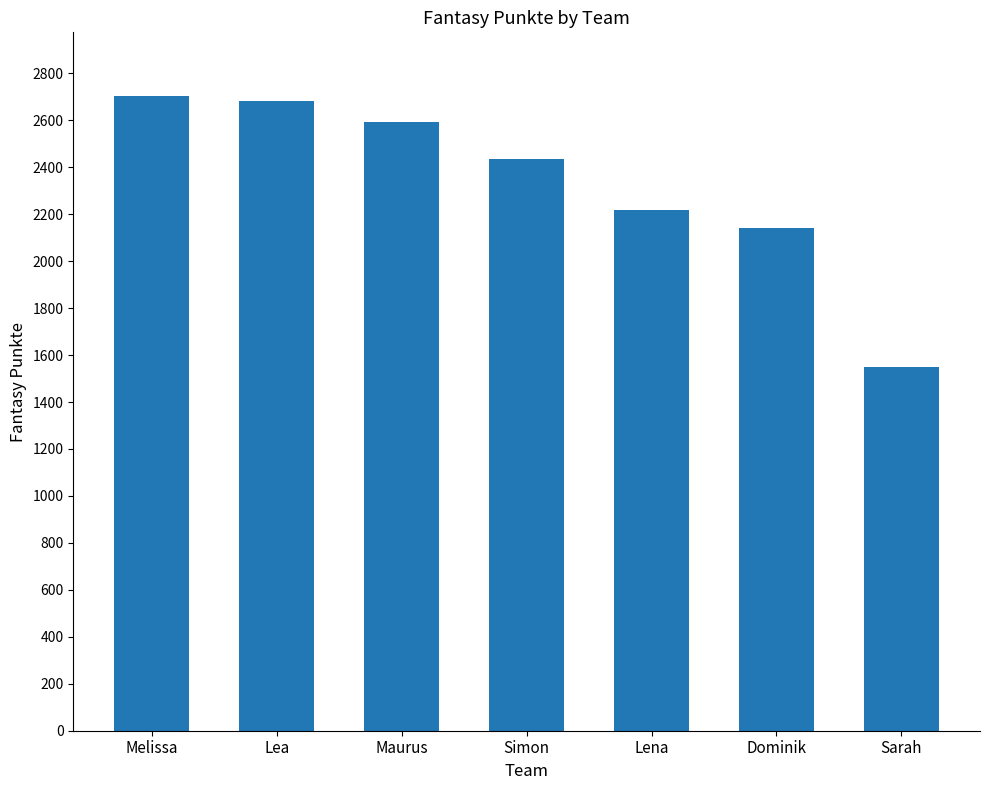

What is the value of the 3rd bar from the left?

2593